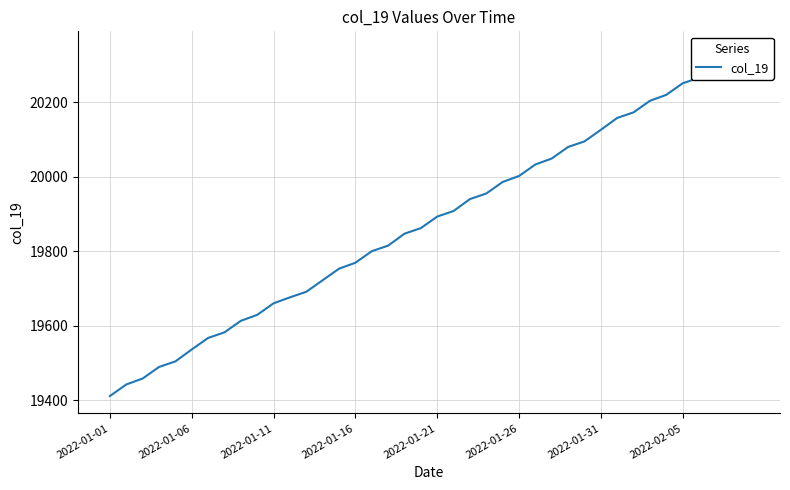

How many values are below 19893?

20